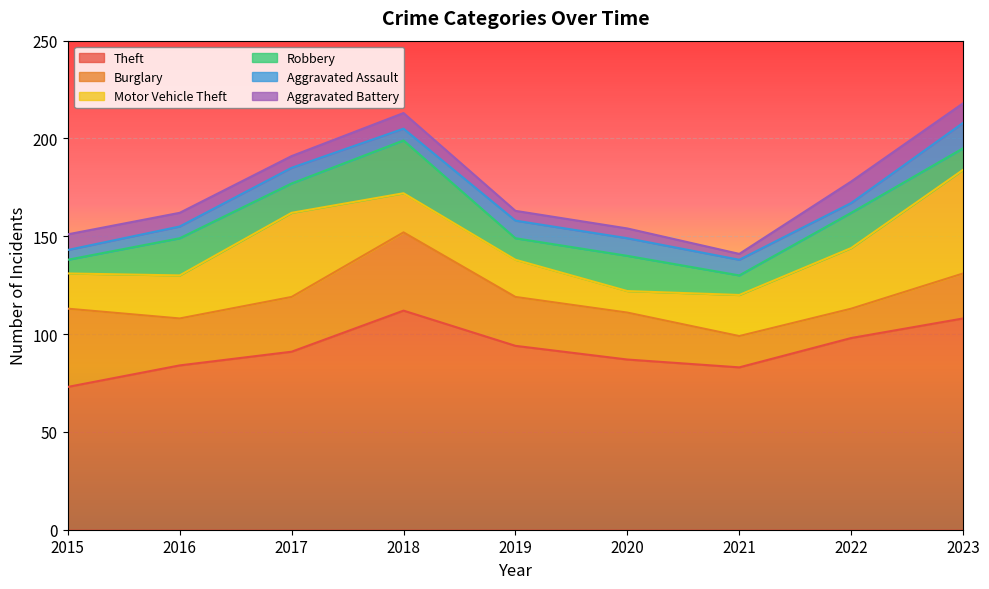

True or false: Burglary has a value of 8 at 2022.

False